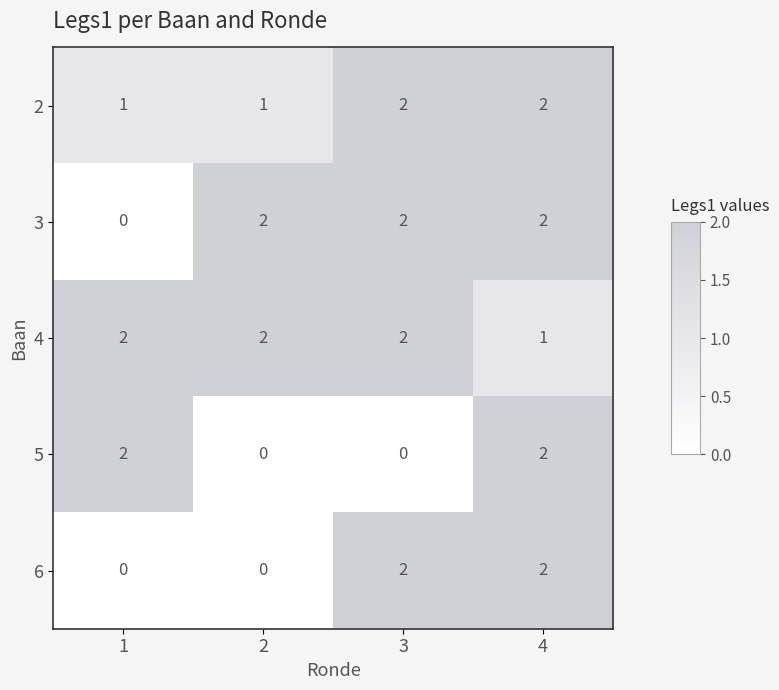

What is the greatest value displayed?

2